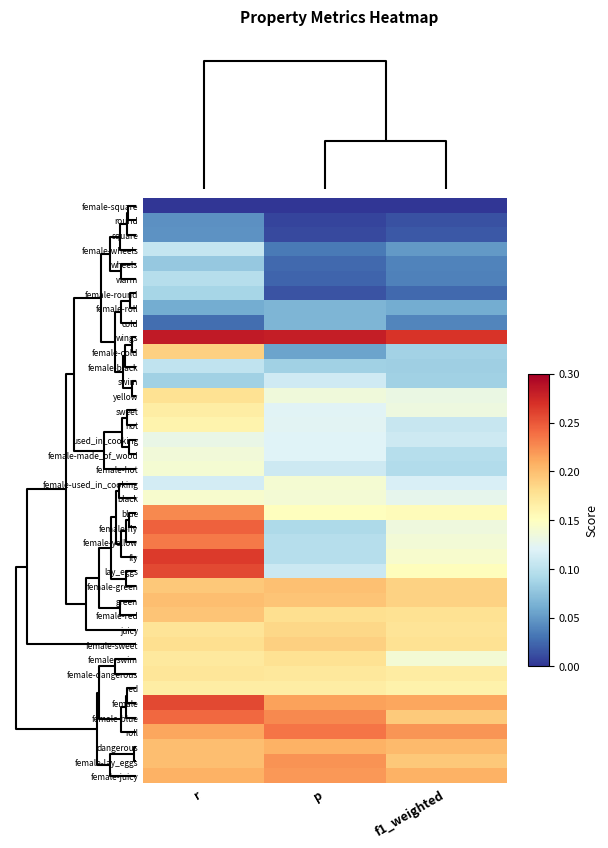

Reading left to right, transcribe all the data shown in this chart.

female-square: r=0.0	p=0.0	f1_weighted=0.0
round: r=0.0	p=0.0	f1_weighted=0.0
square: r=0.0	p=0.0	f1_weighted=0.0
female-wheels: r=0.1	p=0.0	f1_weighted=0.1
wheels: r=0.1	p=0.0	f1_weighted=0.0
warm: r=0.1	p=0.0	f1_weighted=0.0
female-round: r=0.1	p=0.0	f1_weighted=0.0
female-roll: r=0.1	p=0.1	f1_weighted=0.1
cold: r=0.0	p=0.1	f1_weighted=0.0
wings: r=0.3	p=0.3	f1_weighted=0.3
female-cold: r=0.2	p=0.1	f1_weighted=0.1
female-black: r=0.1	p=0.1	f1_weighted=0.1
swim: r=0.1	p=0.1	f1_weighted=0.1
yellow: r=0.2	p=0.1	f1_weighted=0.1
sweet: r=0.2	p=0.1	f1_weighted=0.1
hot: r=0.2	p=0.1	f1_weighted=0.1
used_in_cooking: r=0.1	p=0.1	f1_weighted=0.1
female-made_of_wood: r=0.1	p=0.1	f1_weighted=0.1
female-hot: r=0.1	p=0.1	f1_weighted=0.1
female-used_in_cooking: r=0.1	p=0.1	f1_weighted=0.1
black: r=0.1	p=0.1	f1_weighted=0.1
blue: r=0.2	p=0.2	f1_weighted=0.2
female-fly: r=0.2	p=0.1	f1_weighted=0.1
female-yellow: r=0.2	p=0.1	f1_weighted=0.1
fly: r=0.3	p=0.1	f1_weighted=0.1
lay_eggs: r=0.3	p=0.1	f1_weighted=0.2
female-green: r=0.2	p=0.2	f1_weighted=0.2
green: r=0.2	p=0.2	f1_weighted=0.2
female-red: r=0.2	p=0.2	f1_weighted=0.2
juicy: r=0.2	p=0.2	f1_weighted=0.2
female-sweet: r=0.2	p=0.2	f1_weighted=0.2
female-swim: r=0.2	p=0.2	f1_weighted=0.1
female-dangerous: r=0.2	p=0.2	f1_weighted=0.2
red: r=0.2	p=0.2	f1_weighted=0.2
female: r=0.3	p=0.2	f1_weighted=0.2
female-blue: r=0.2	p=0.2	f1_weighted=0.2
roll: r=0.2	p=0.2	f1_weighted=0.2
dangerous: r=0.2	p=0.2	f1_weighted=0.2
female-lay_eggs: r=0.2	p=0.2	f1_weighted=0.2
female-juicy: r=0.2	p=0.2	f1_weighted=0.2